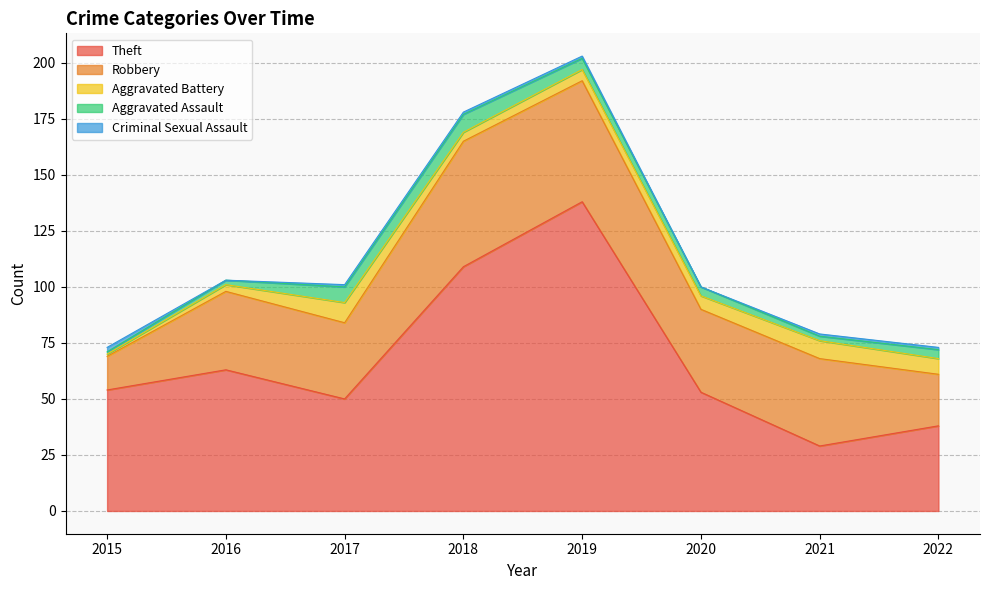

At how many categories does at least one series exceed 63?

2